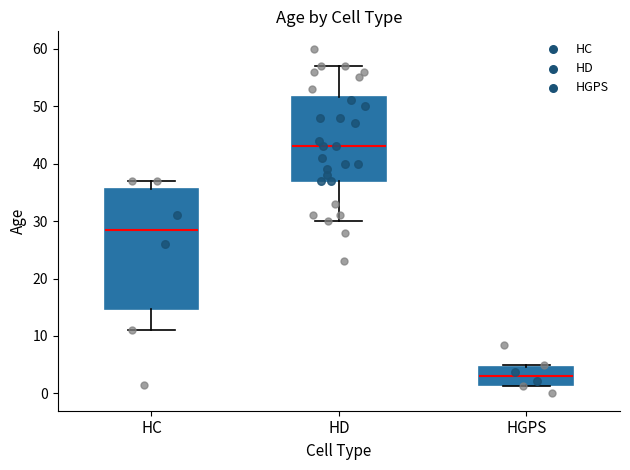

Which box is the tallest, from its lower edge to its upper edge?

HC